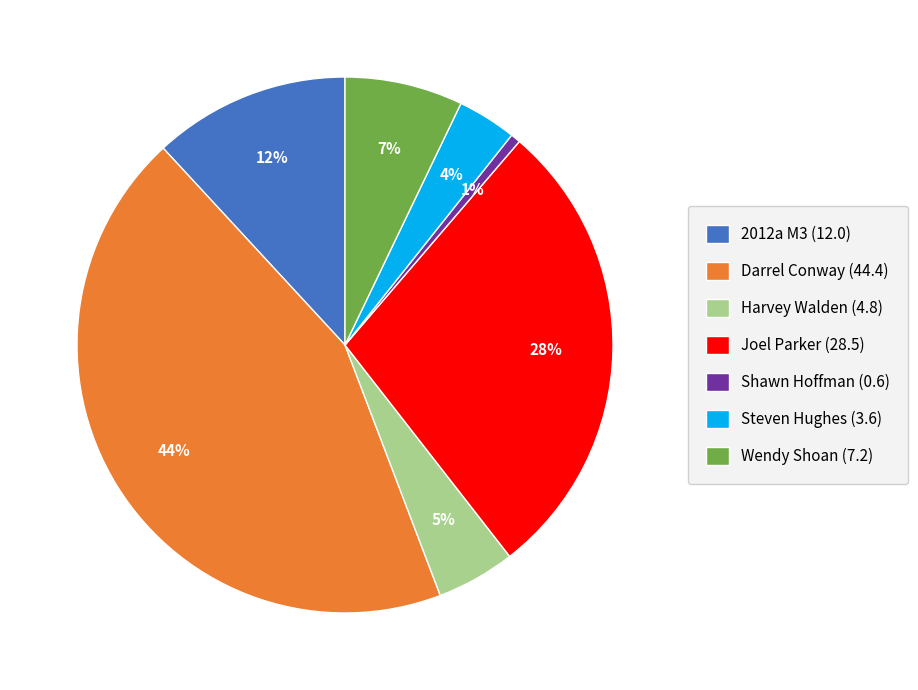

True or false: Harvey Walden (4.8) accounts for 5% of the total.

True